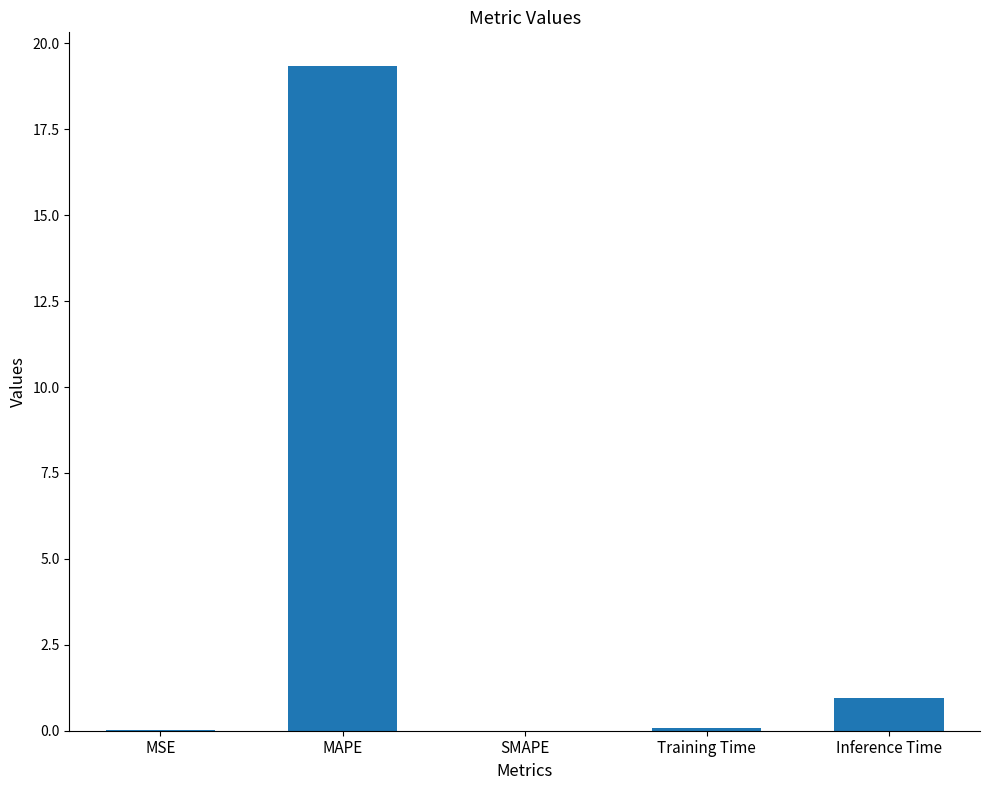

What is the change in value from MAPE to SMAPE?

-19.4